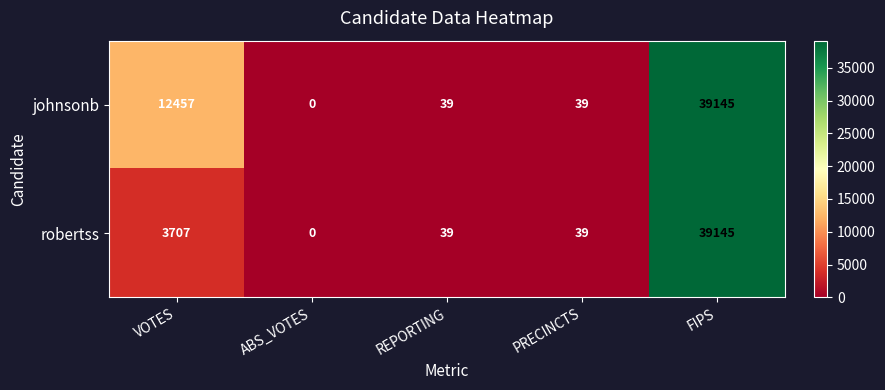

At which category does the chart reach its peak across all series?

FIPS